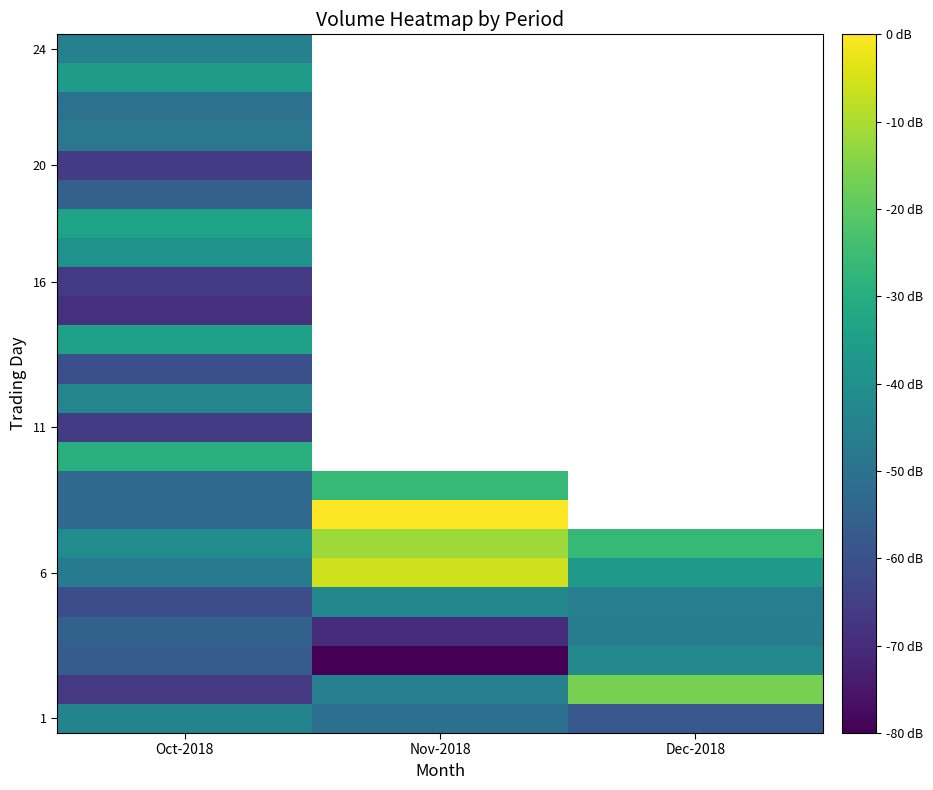

Which category has the lowest value across all series?

Nov-2018